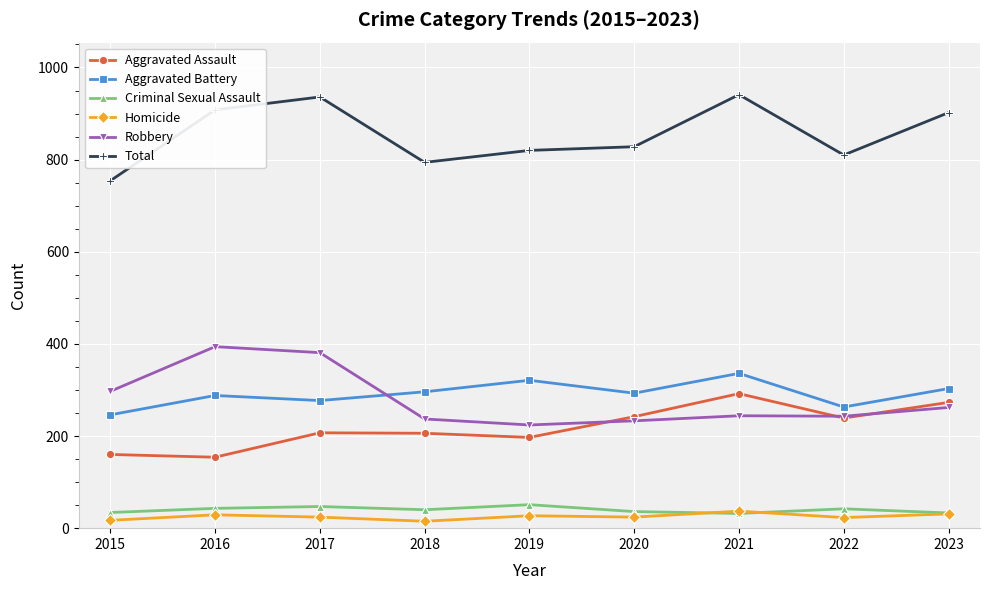

What is the minimum value for Aggravated Battery?

246